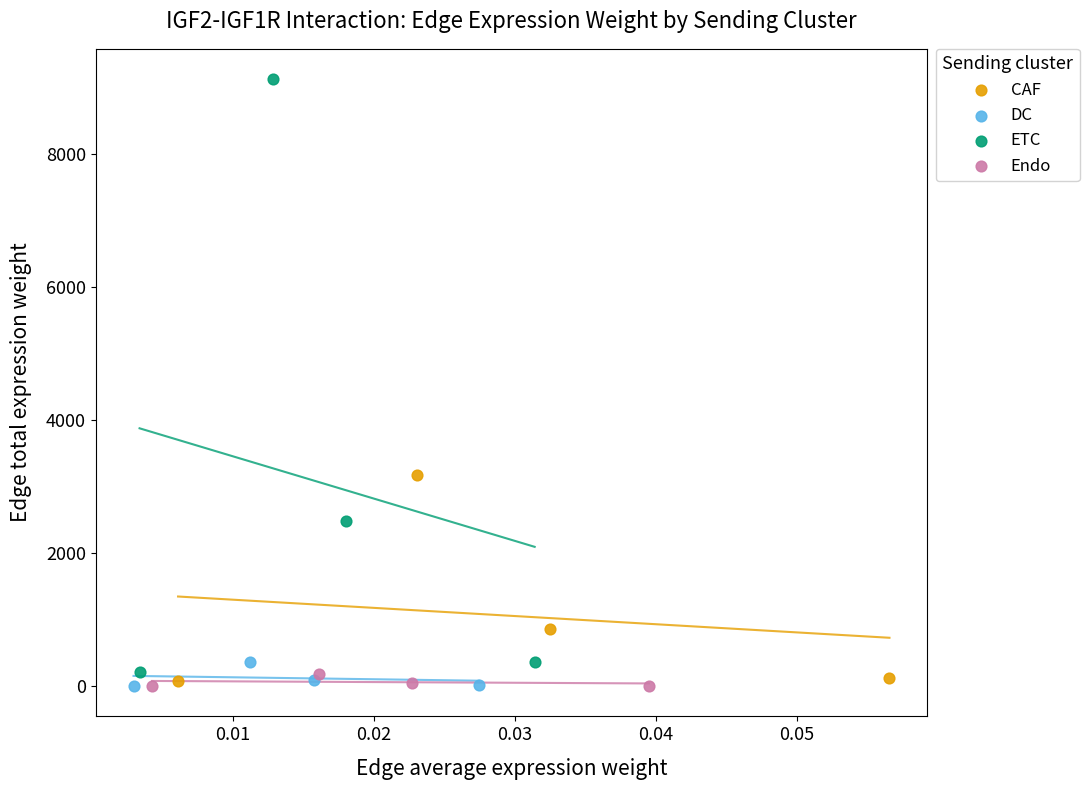

Which series contains the highest Y value?

ETC